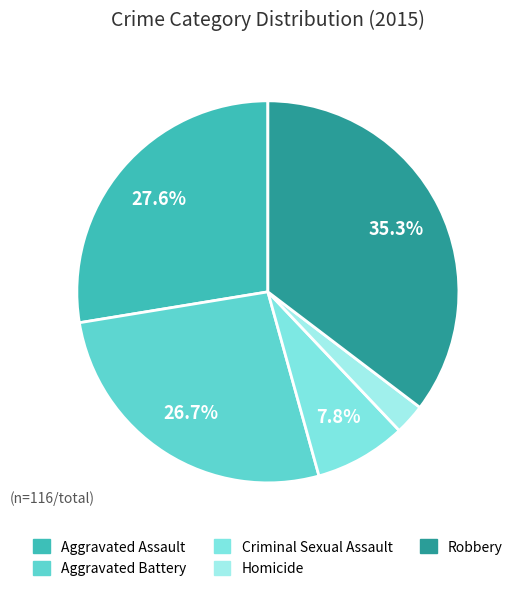

Is there any slice that represents more than half of the pie?

No